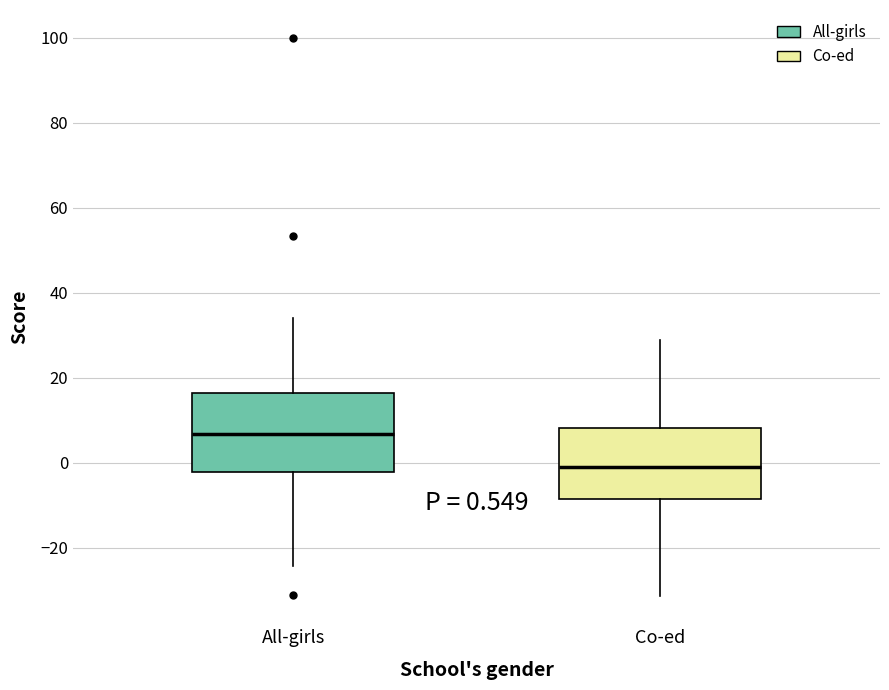

Which box has the highest median line?

All-girls